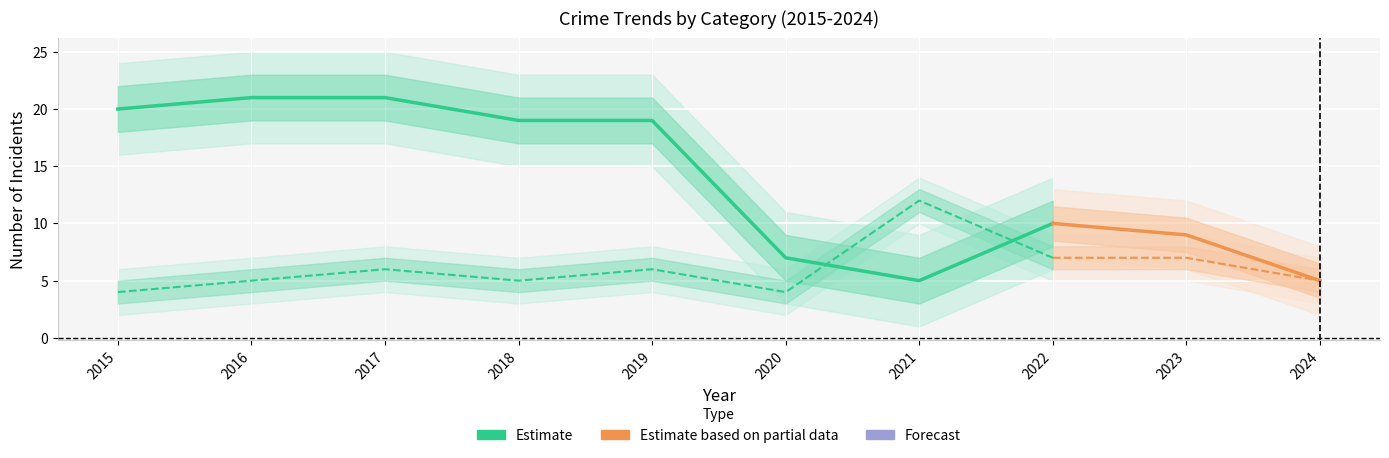

Reading right to left, extract all data points from this chart.

Robbery: 5	7	7	12	4	6	5	6	5	4
Theft: 5	9	10	5	7	19	19	21	21	20
Total: 10	20	23	18	18	29	25	30	27	24